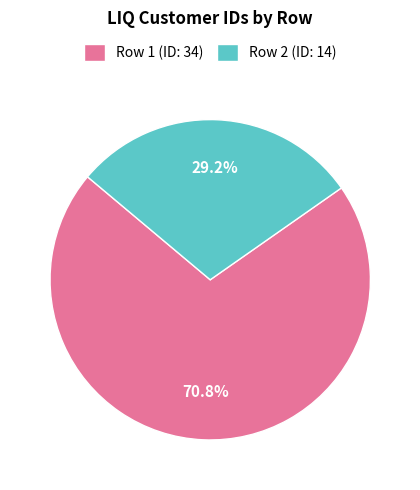

Is there any slice that represents more than half of the pie?

Yes